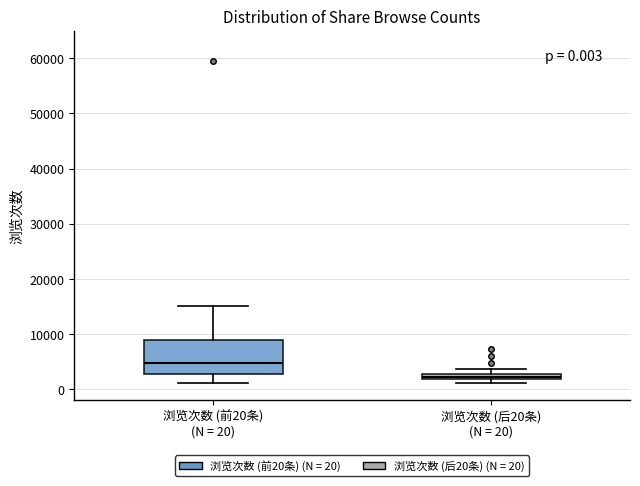

Which box's median line is the lowest?

浏览次数 (后20条) (N = 20)